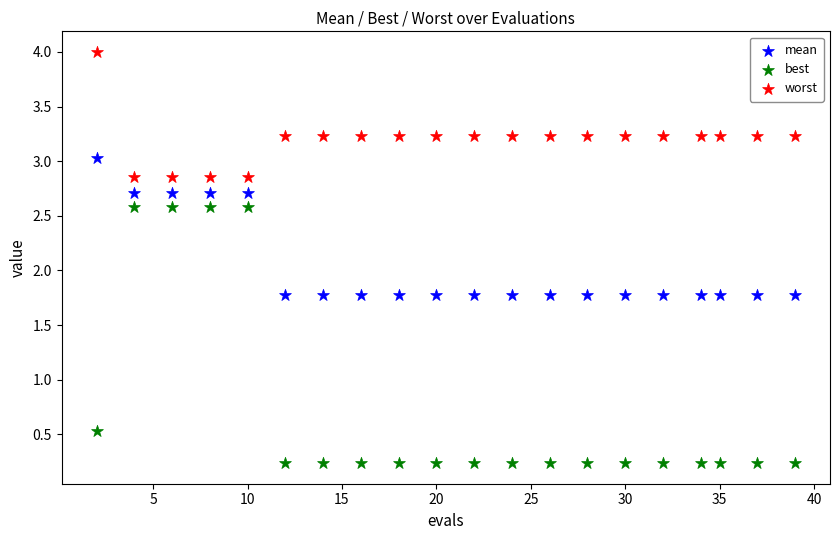

Which series reaches the minimum Y coordinate?

best